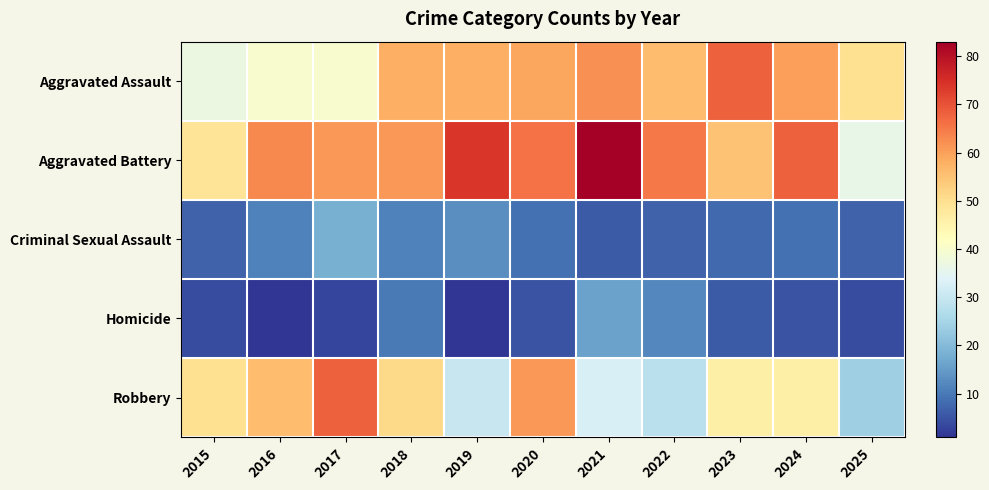

Reading left to right, extract all data points from this chart.

Aggravated Assault: 2015=37	2016=40	2017=40	2018=58	2019=58	2020=59	2021=62	2022=56	2023=68	2024=60	2025=50
Aggravated Battery: 2015=49	2016=63	2017=61	2018=61	2019=74	2020=66	2021=83	2022=65	2023=55	2024=68	2025=36
Criminal Sexual Assault: 2015=7	2016=11	2017=18	2018=11	2019=13	2020=9	2021=6	2022=7	2023=8	2024=9	2025=7
Homicide: 2015=4	2016=1	2017=3	2018=10	2019=1	2020=5	2021=16	2022=12	2023=6	2024=5	2025=4
Robbery: 2015=50	2016=56	2017=68	2018=51	2019=30	2020=61	2021=33	2022=28	2023=46	2024=46	2025=24